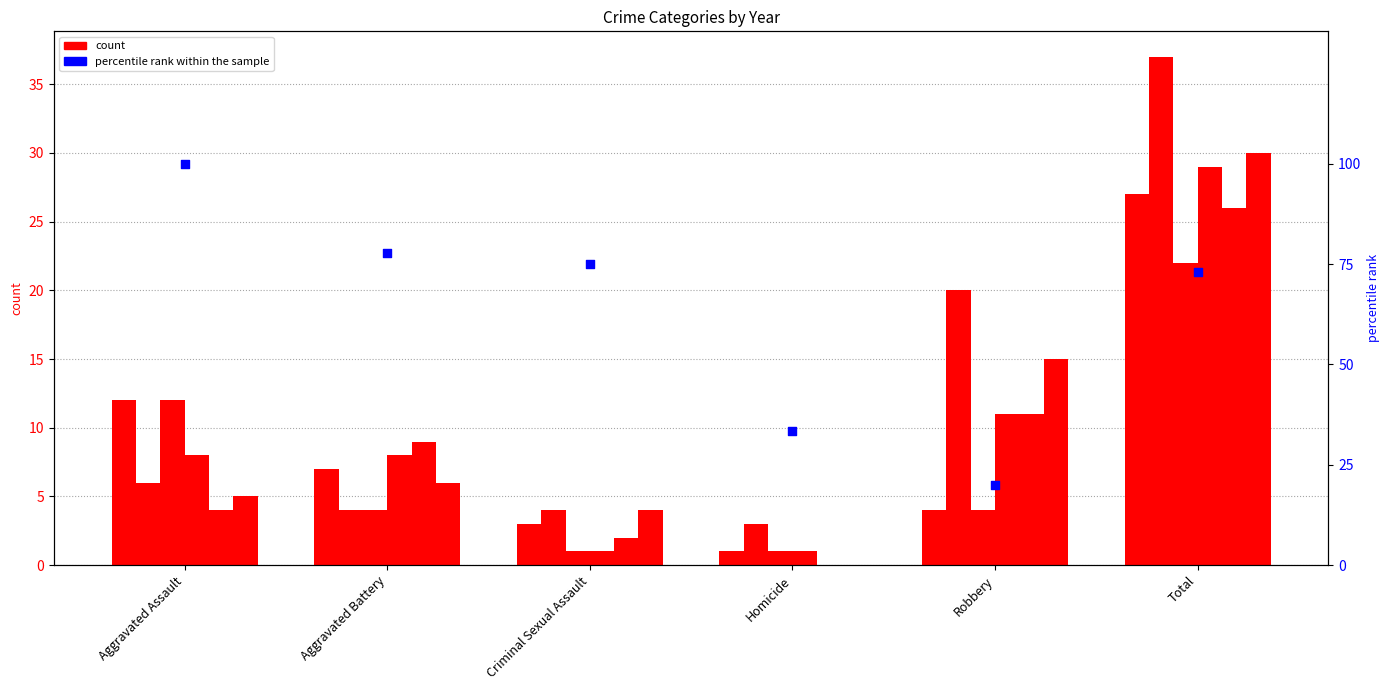

Approximately how many times larger is the value at Aggravated Battery compared to Homicide?

2.3